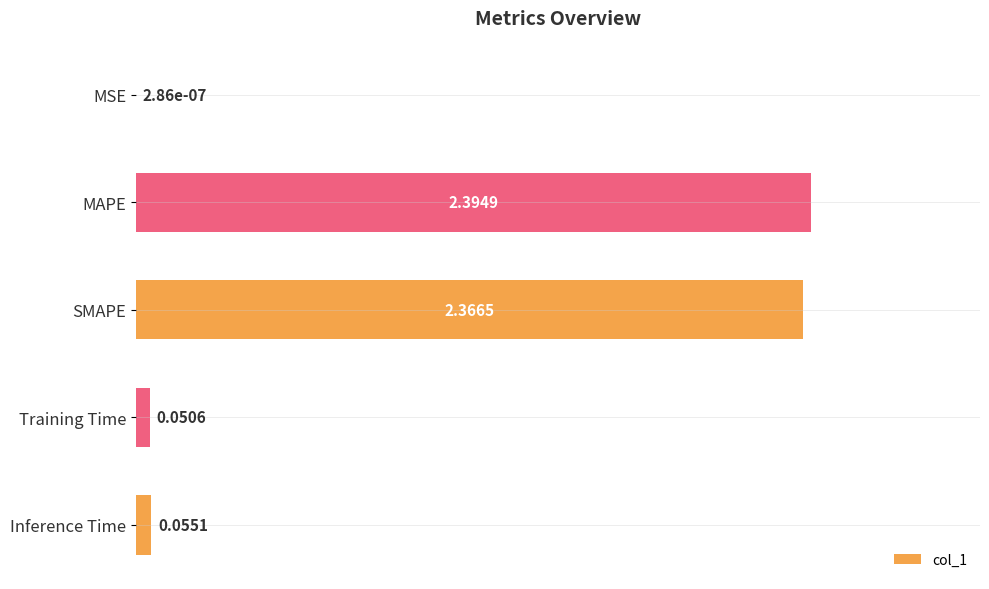

Which category has the highest value across all series?

MAPE